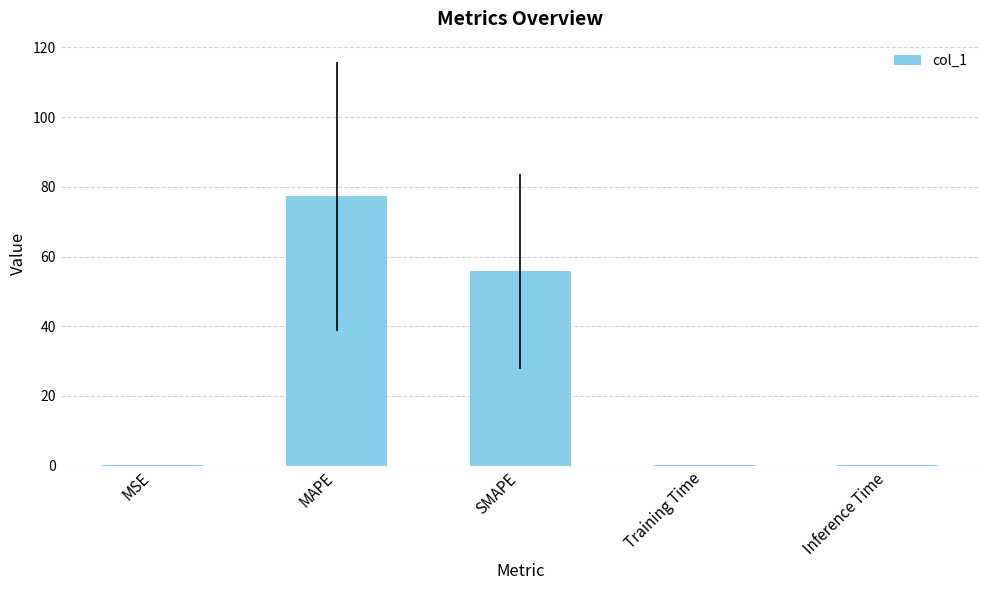

What value does the data have at MAPE?

77.2